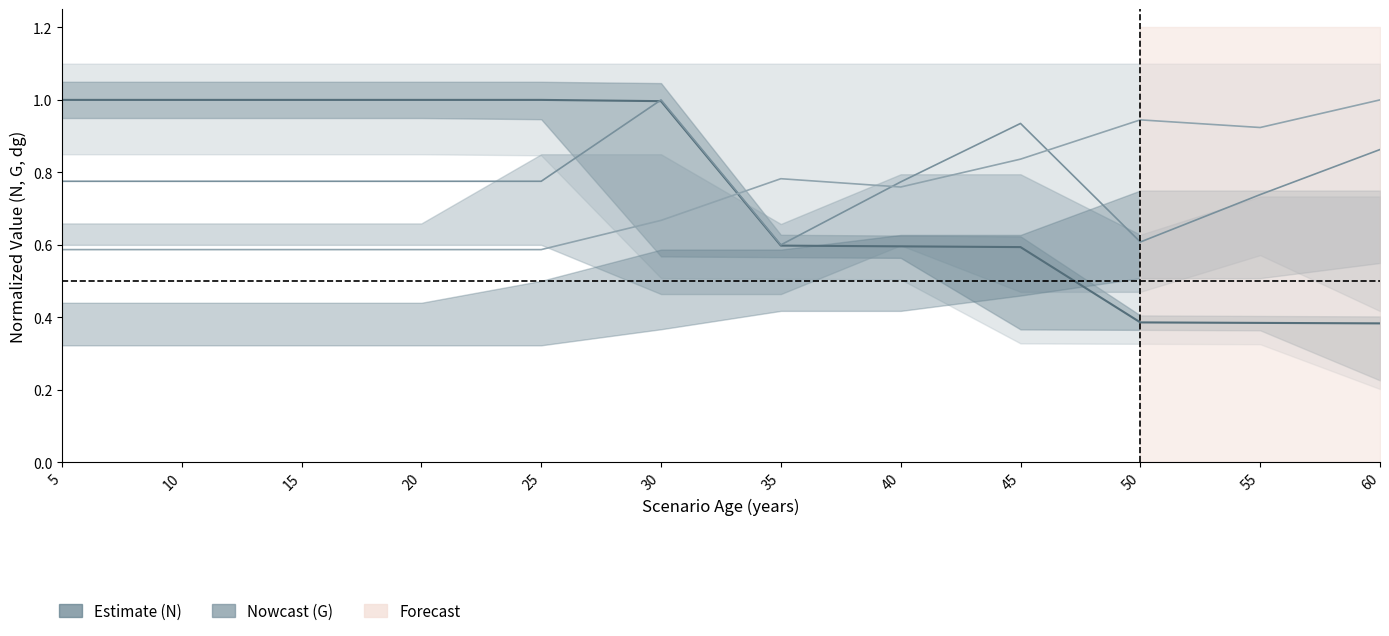

What is the maximum value shown in the chart?

1.0